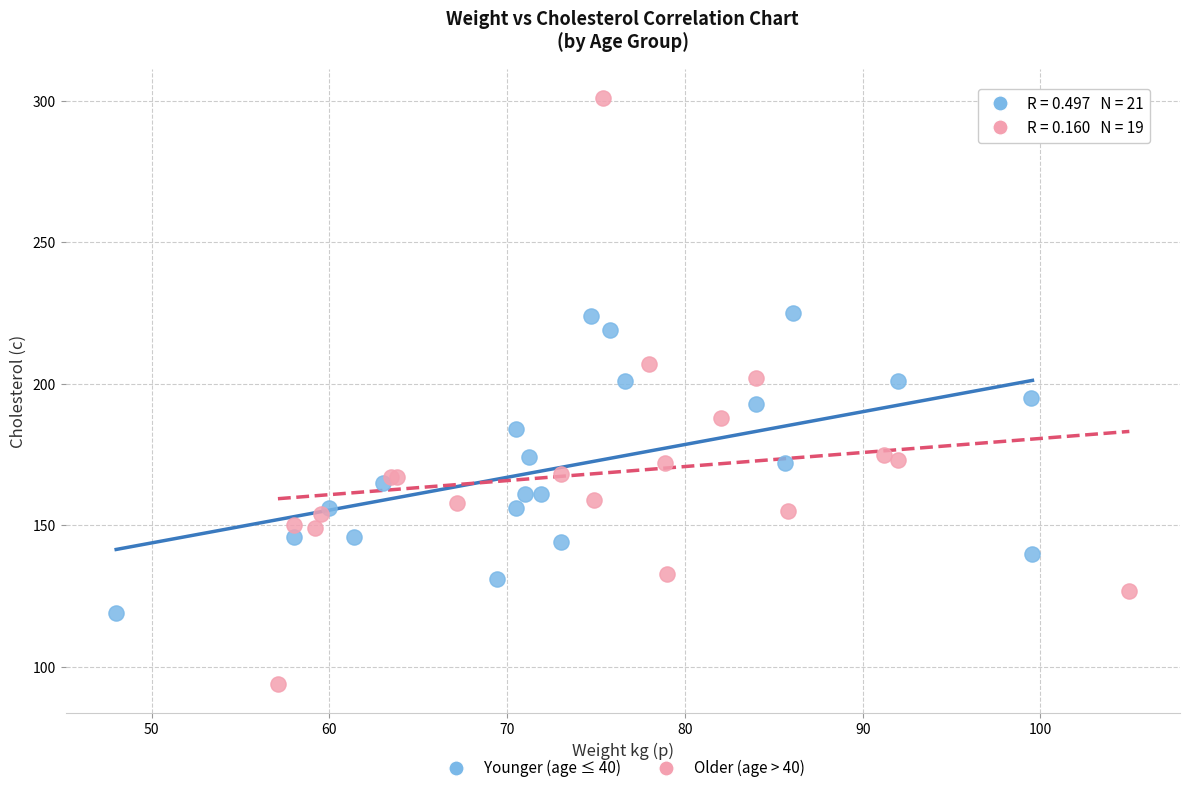

Which series reaches the maximum Y coordinate?

Older (age > 40)